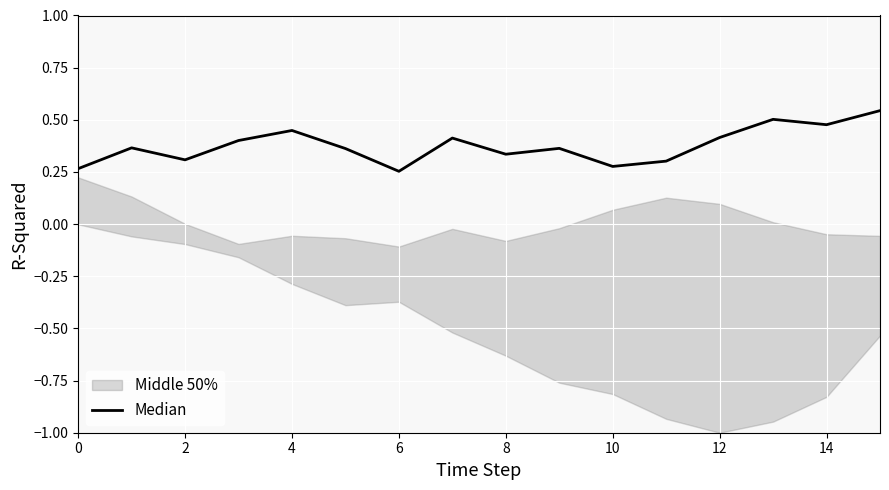

Count the values in the range 0 to 1.

16